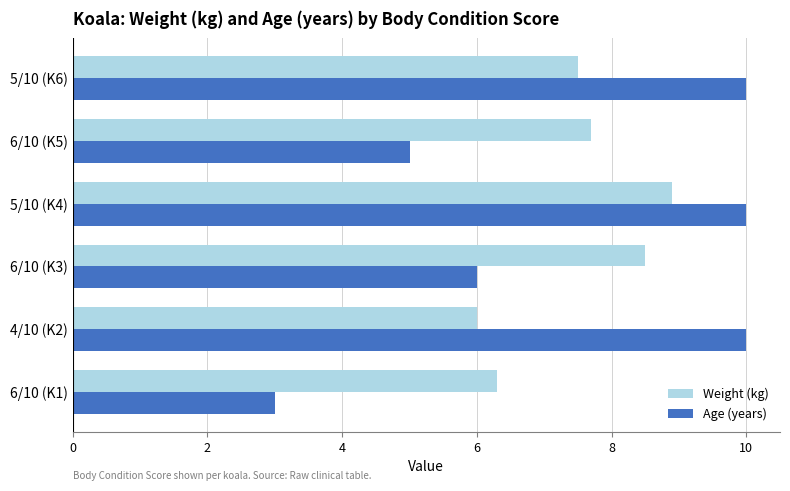

How many data points in Weight (kg) are less than 7?

2